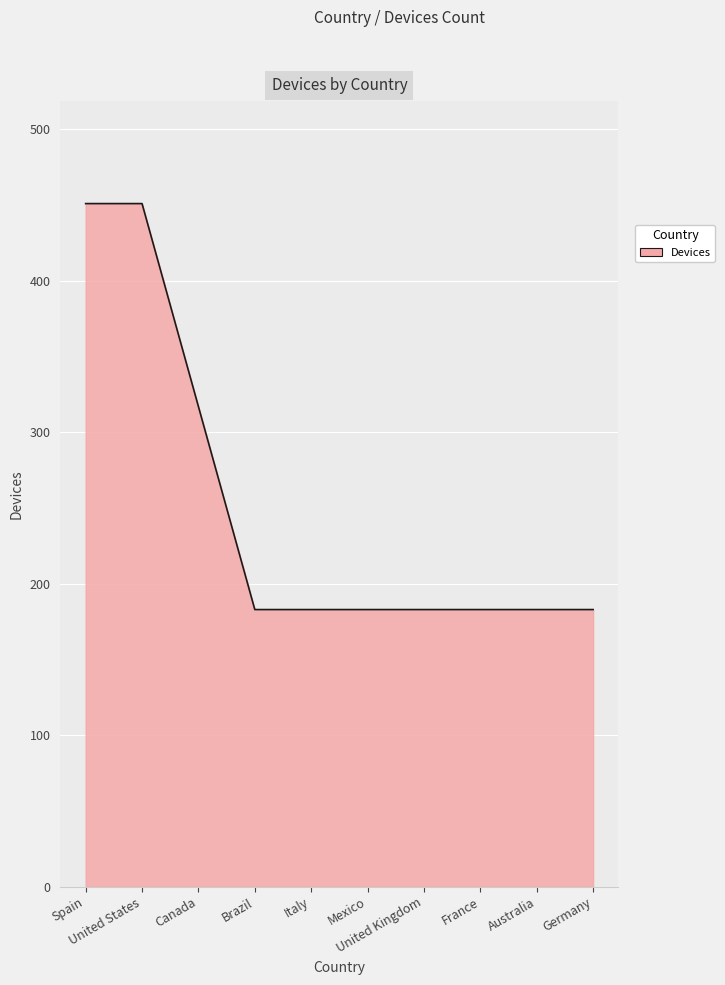

What is the greatest value displayed?

451